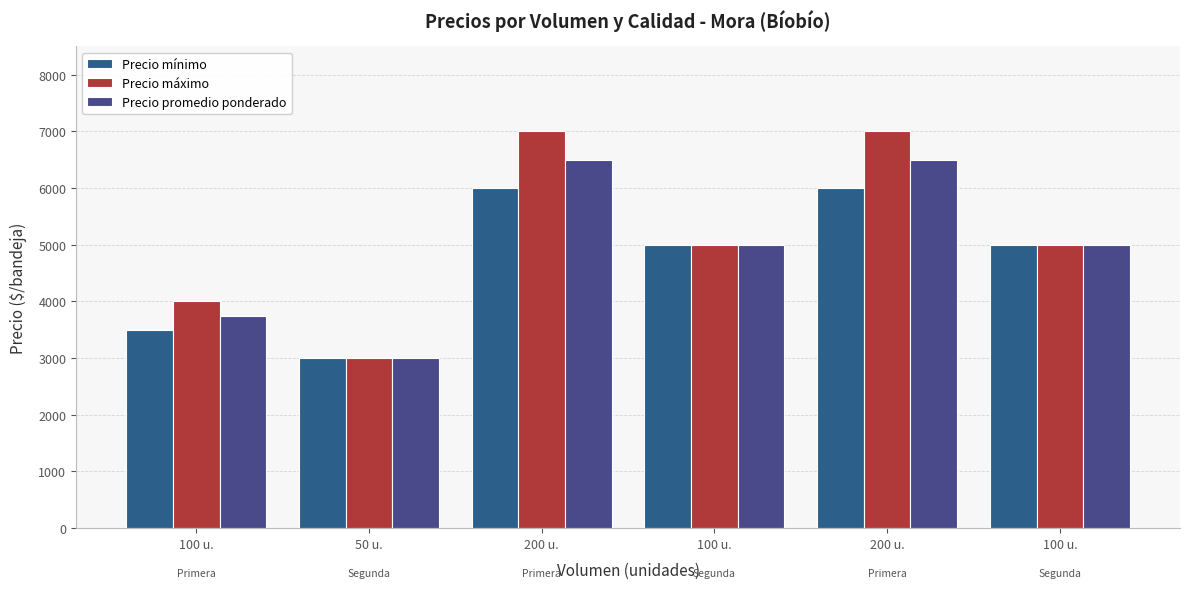

How many groups of bars are there?

6